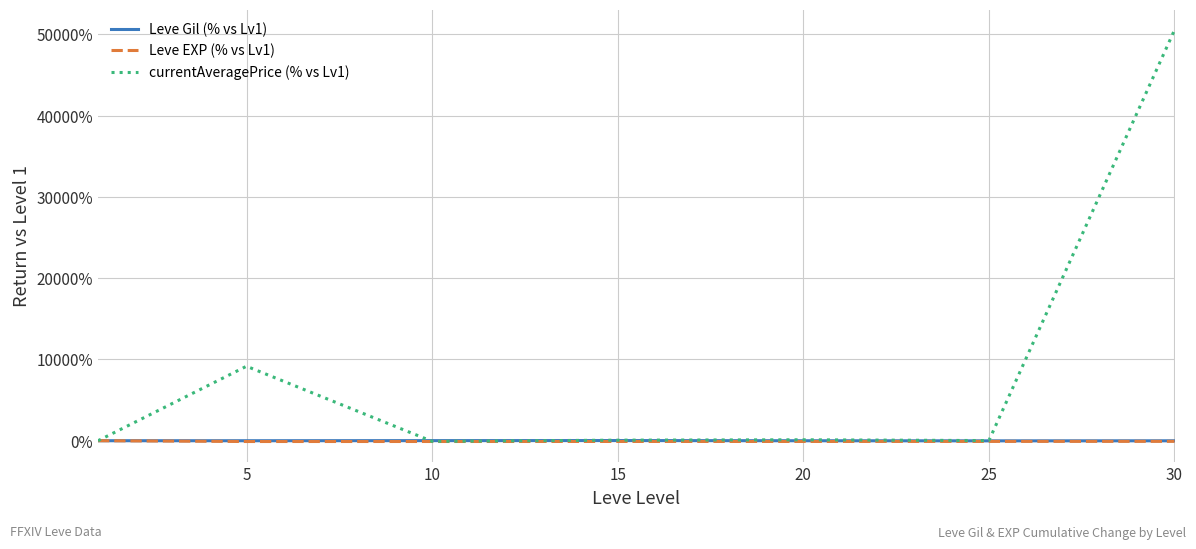

Which series has the largest total across all categories?

currentAveragePrice (% vs Lv1)